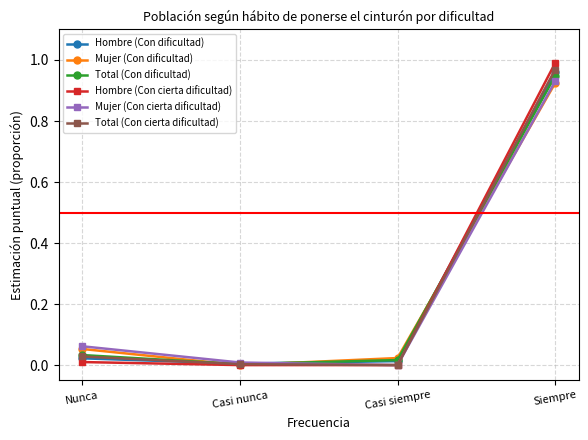

Between Nunca and Siempre, which series saw the biggest shift?

Hombre (Con cierta dificultad)